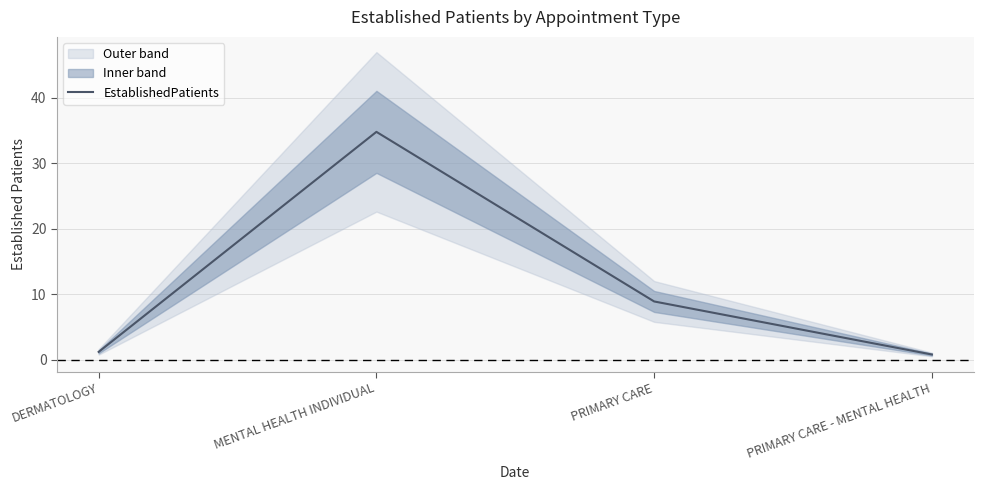

What is the greatest value displayed?

34.8